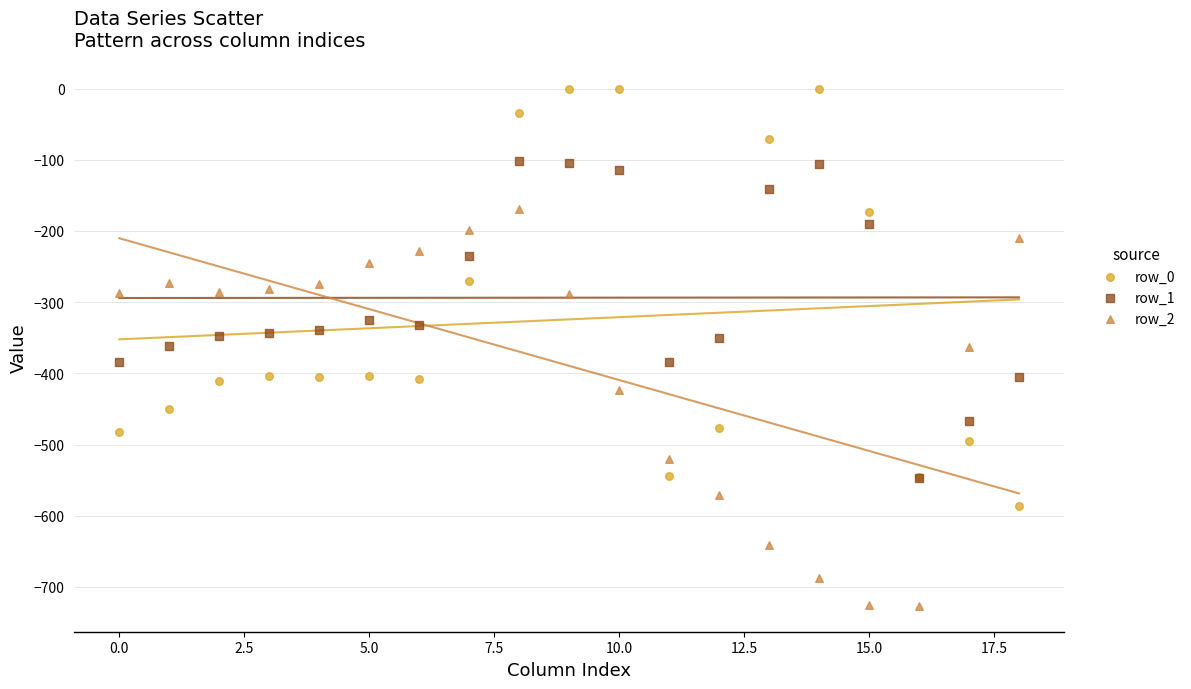

What are all the series names shown in the legend?

row_0, row_1, row_2